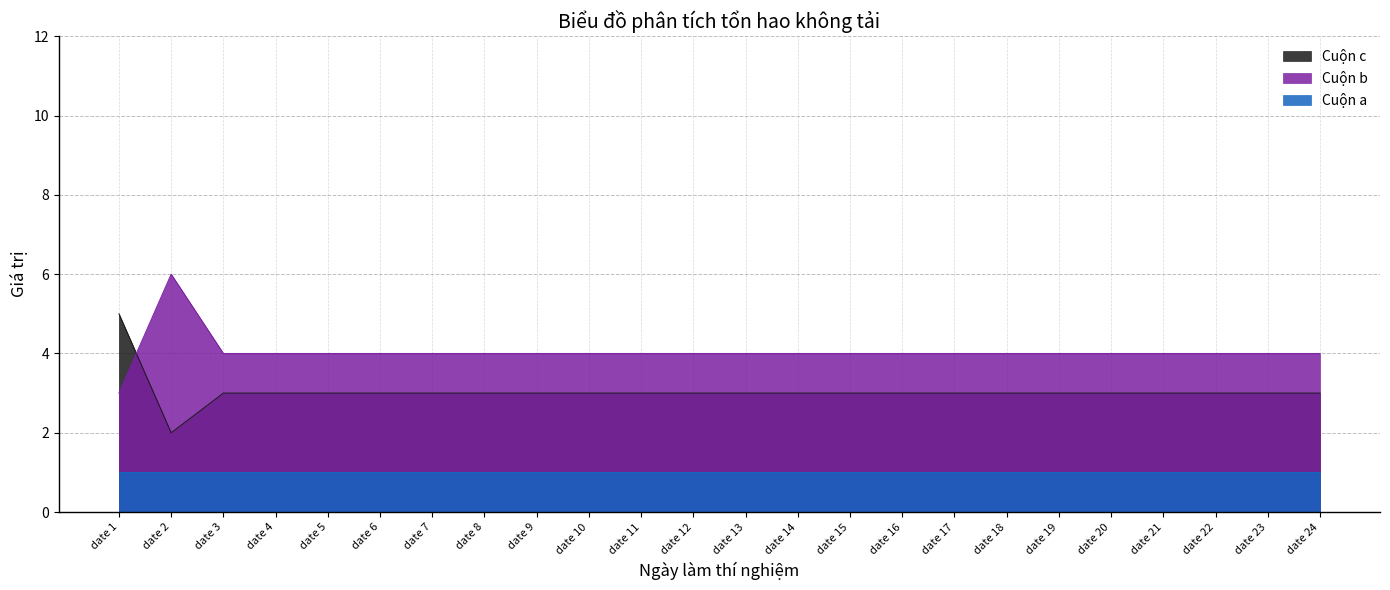

What value does the Cuộn c series have at date 12?

3